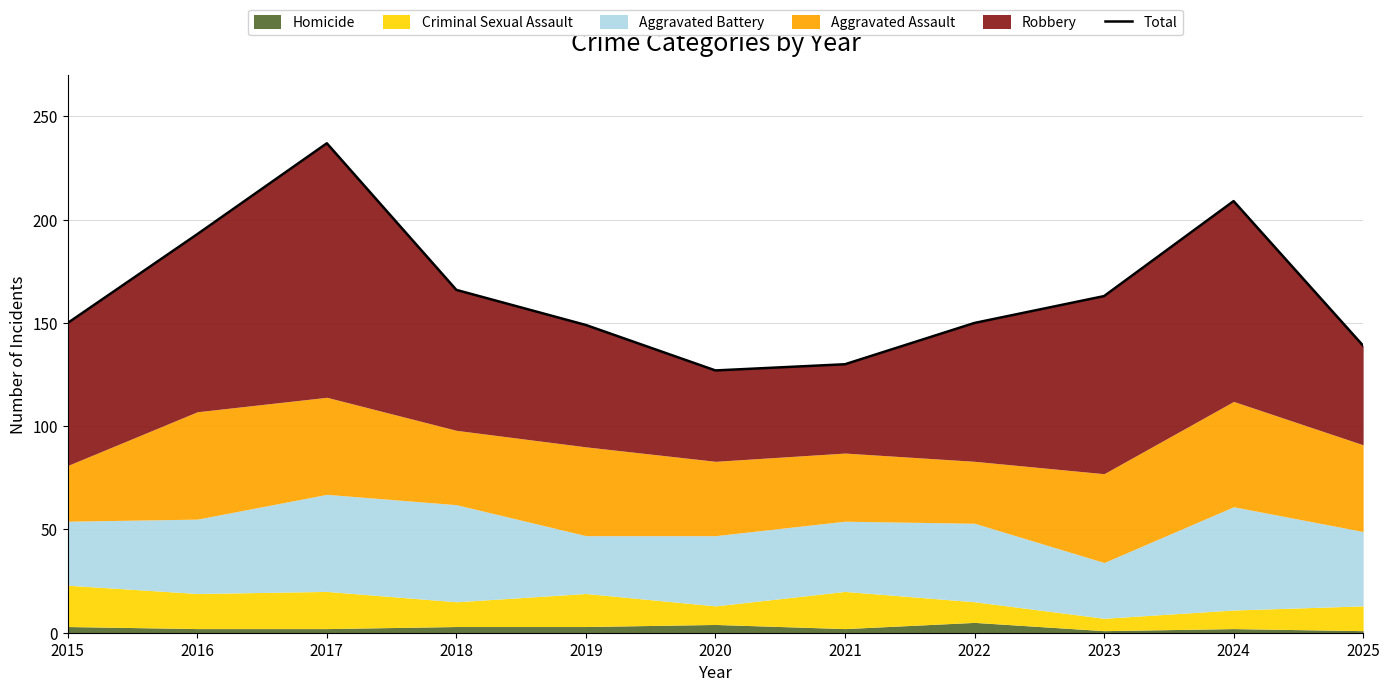

What is the average value?

165